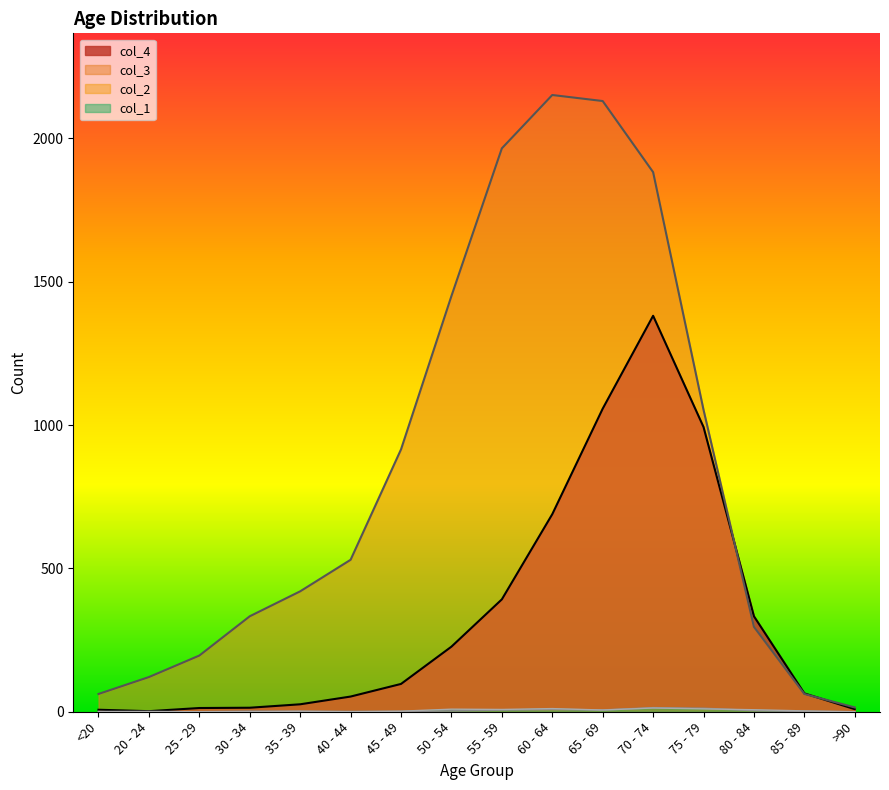

Is it true that col_2 equals 6 at 20 - 24?

False